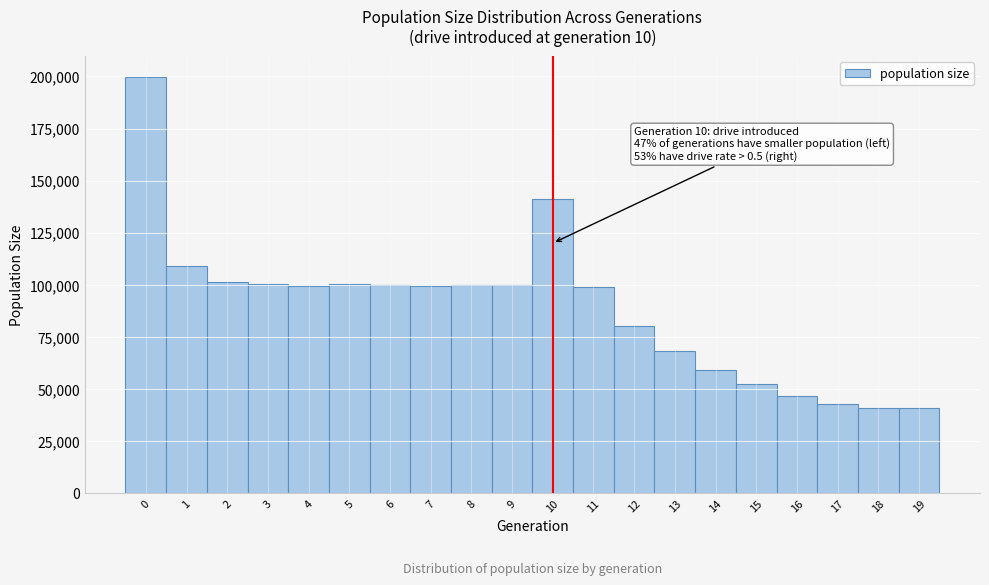

Which range on the x-axis has the tallest bar?

-0.5 to 0.5